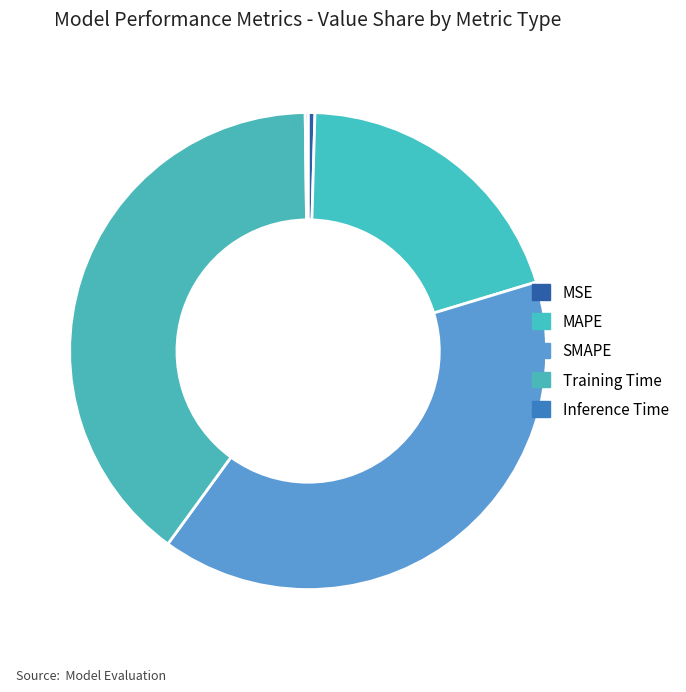

What is the smallest slice in the pie chart?

Inference Time